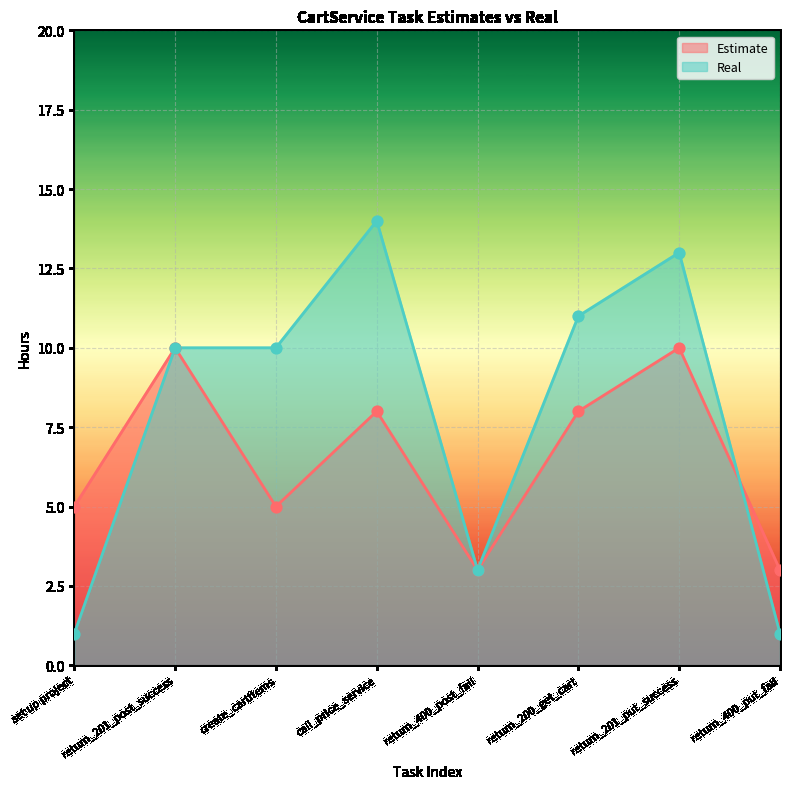

What are all the series names shown in the legend?

Estimate, Real